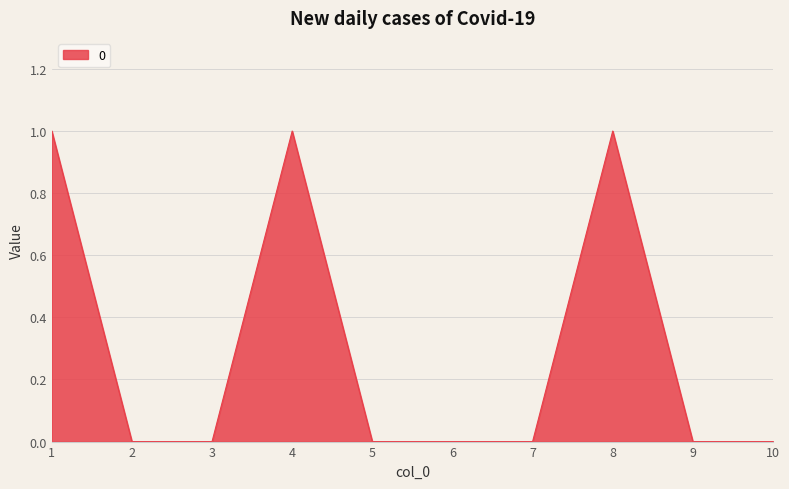

The chart shows a value of 0 at 5. True or false?

True